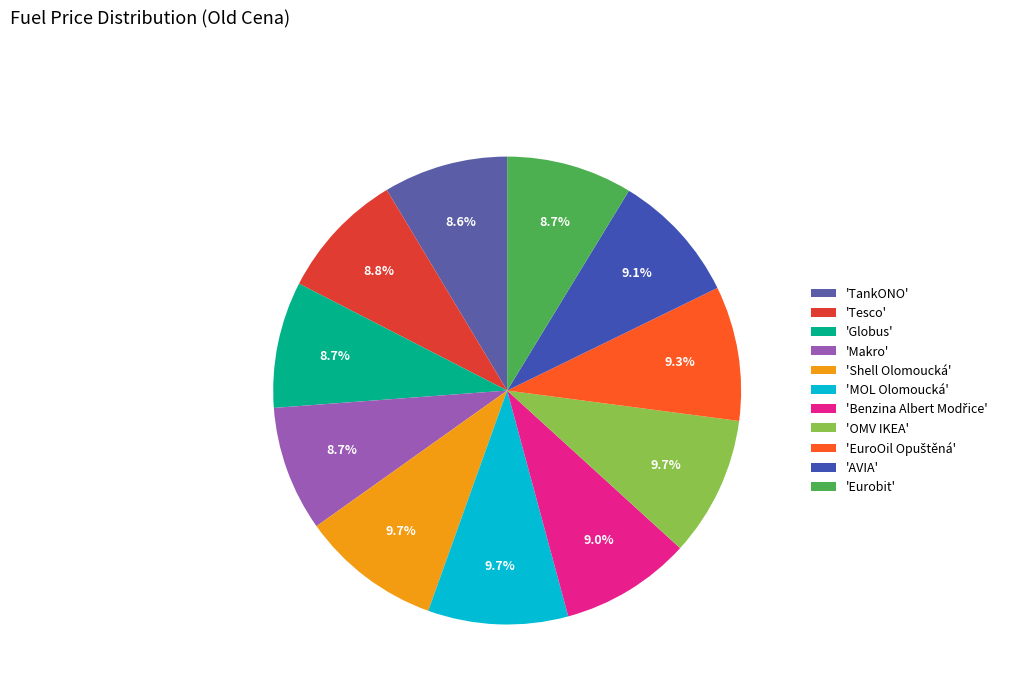

Which slice is the largest?

Shell Olomoucká